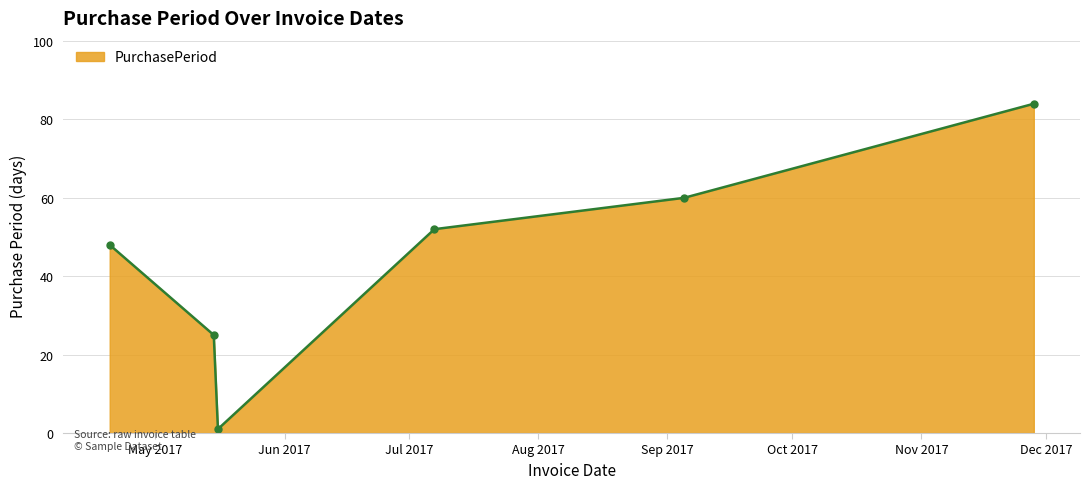

True or false: the data has more than 0 interior local peaks.

False